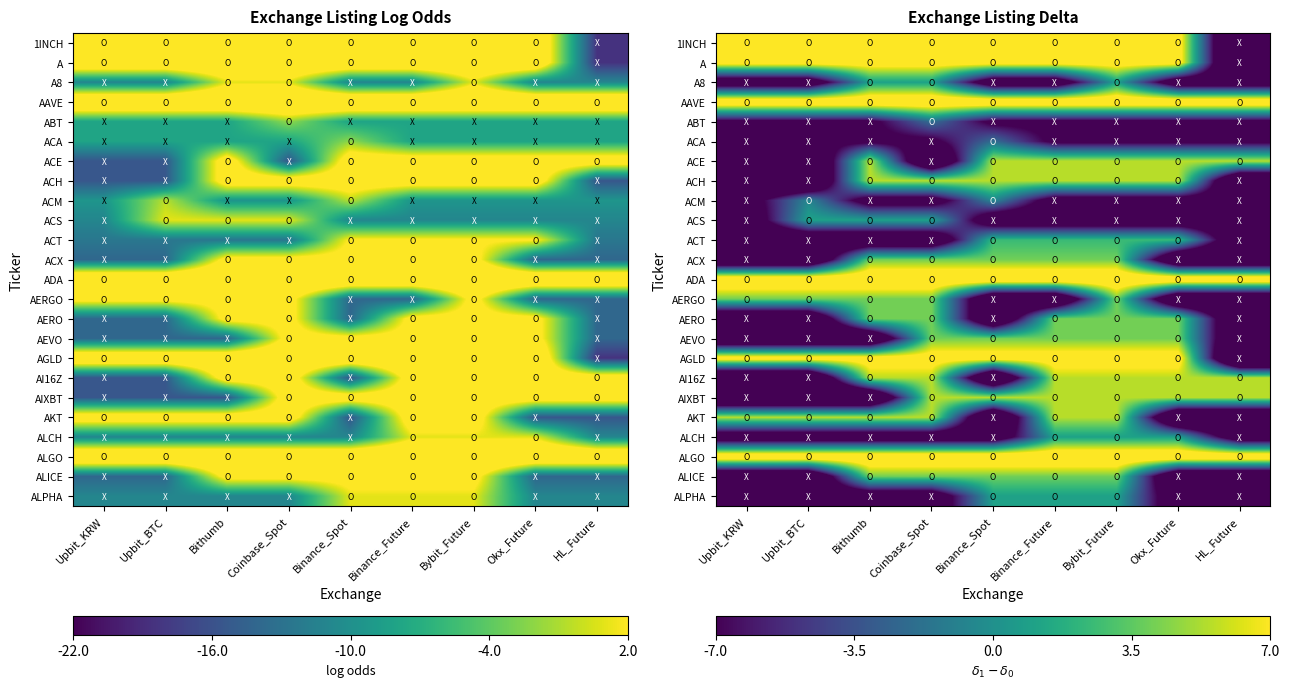

What is the total value across all series at Upbit_KRW?

-135.0